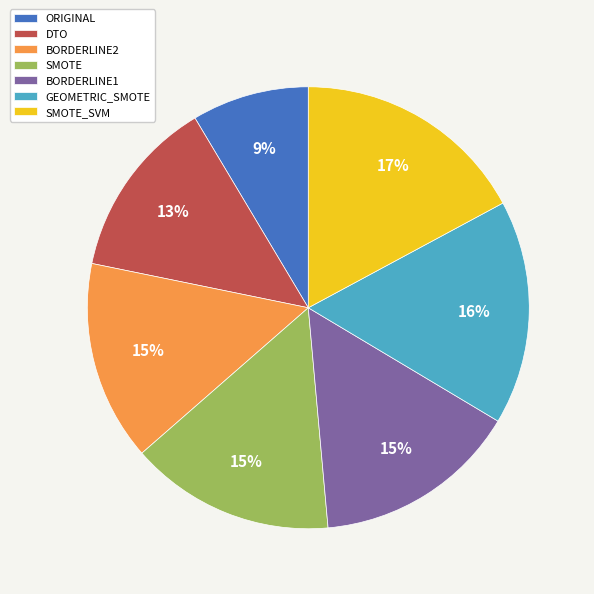

Which category has the biggest portion of the pie?

SMOTE_SVM